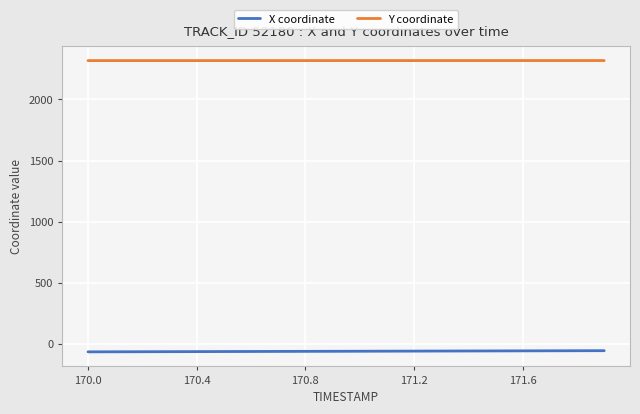

True or false: X coordinate and Y coordinate intersect in this chart.

False